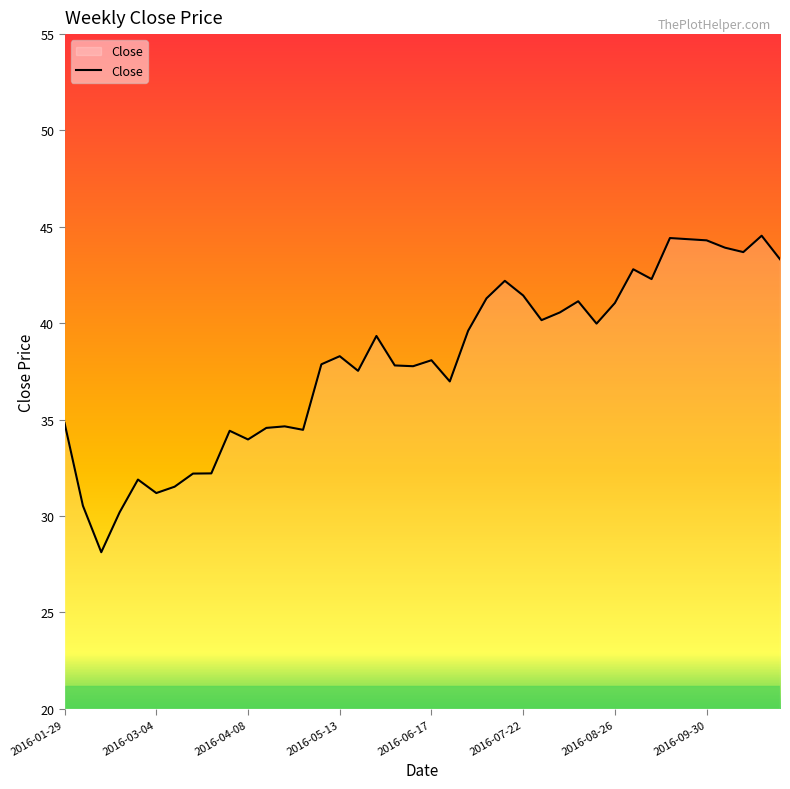

What is the maximum value shown in the chart?

44.5